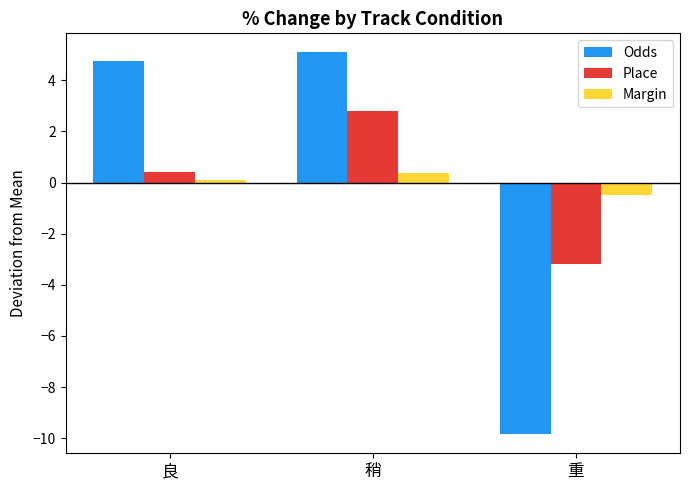

List the series in order of their peak value, lowest first.

Margin, Place, Odds